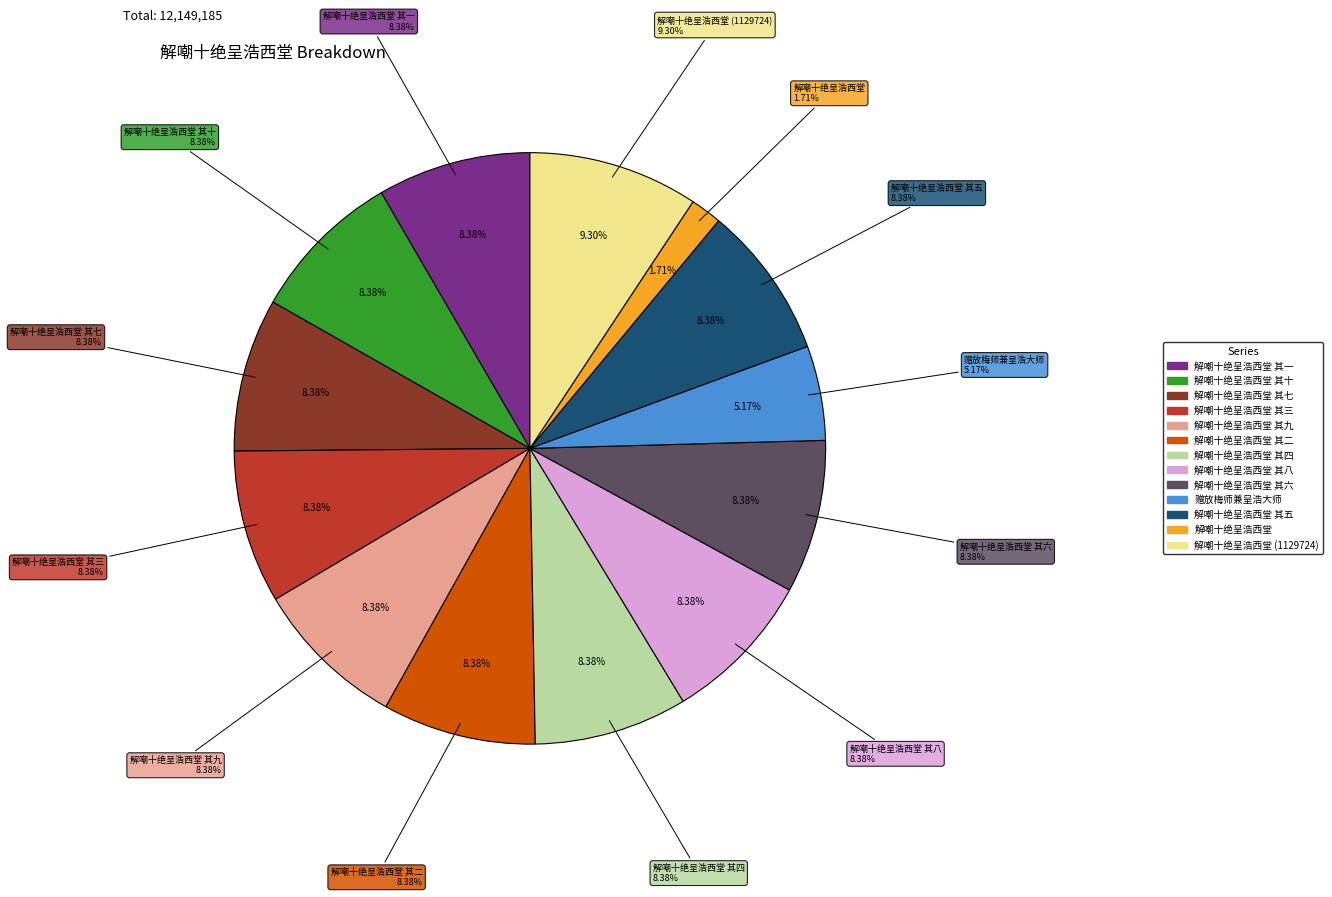

What percentage is NOT represented by 解嘲十绝呈浩西堂 其九?

91.6%